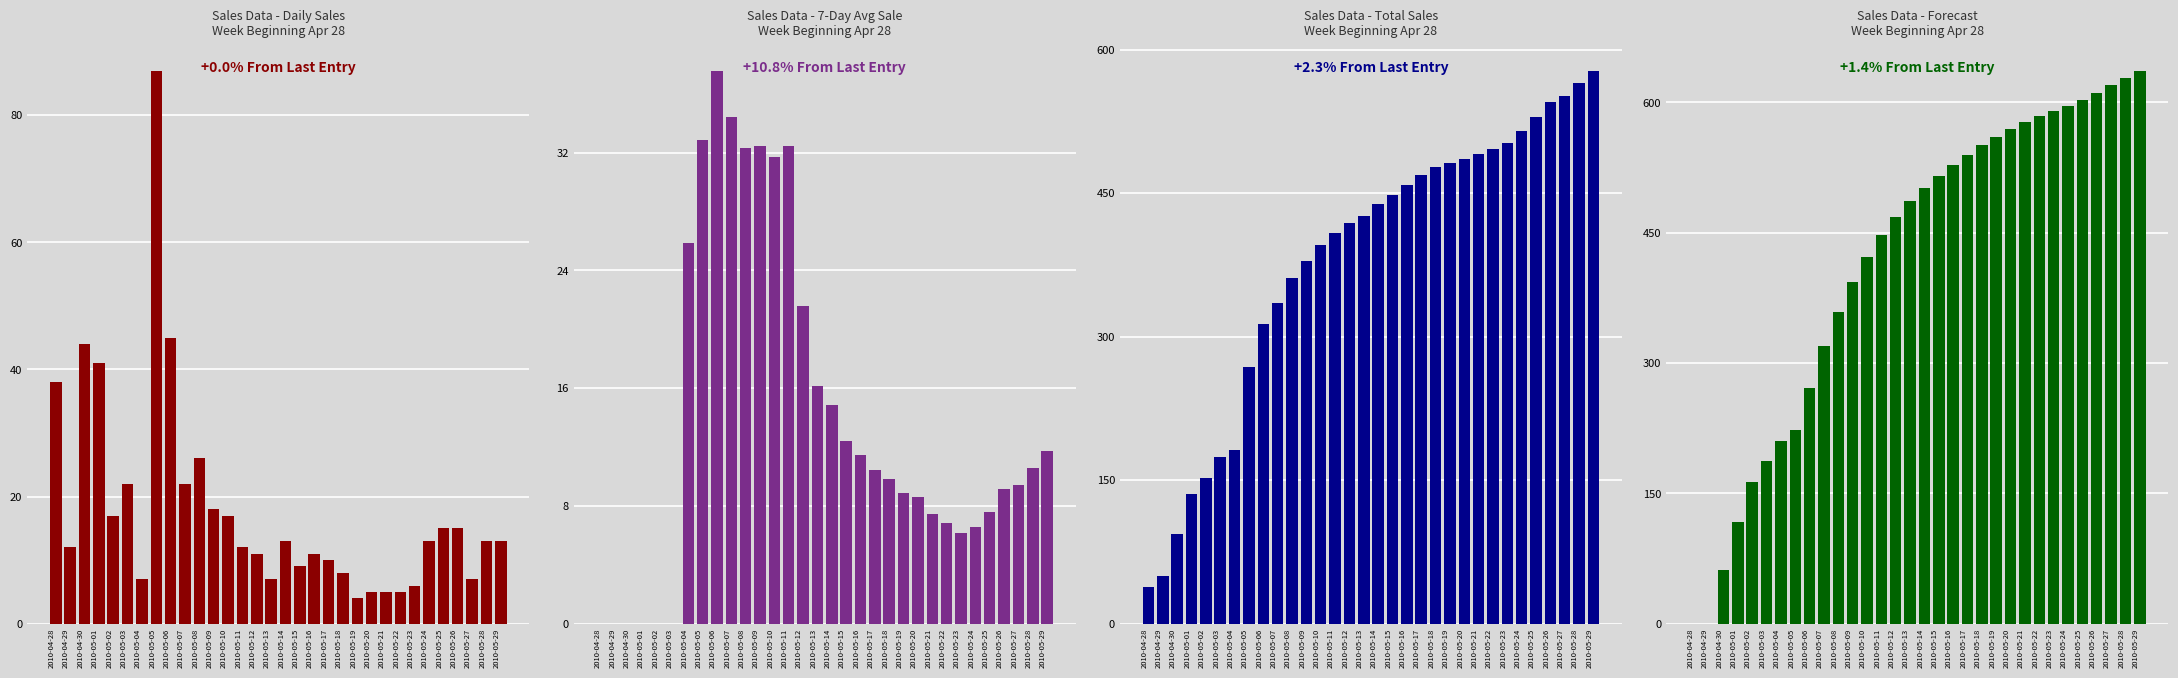

What is the approximate value of Forecast at 2010-05-17?

539.4